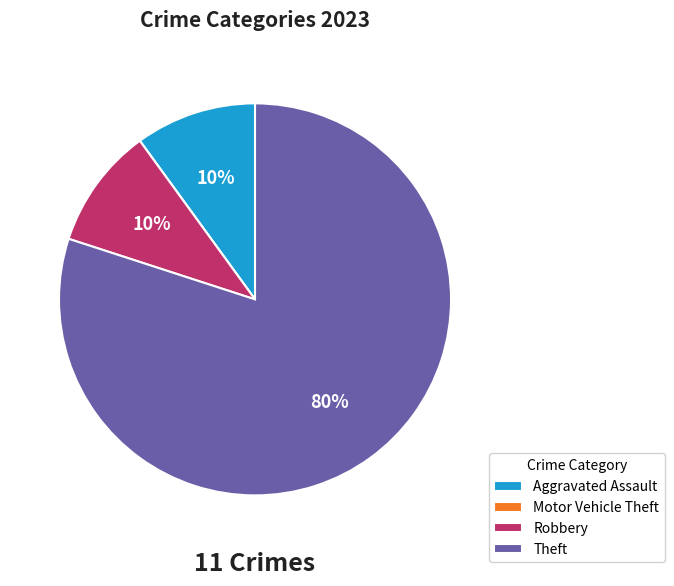

Does Theft represent more than half of the total?

Yes